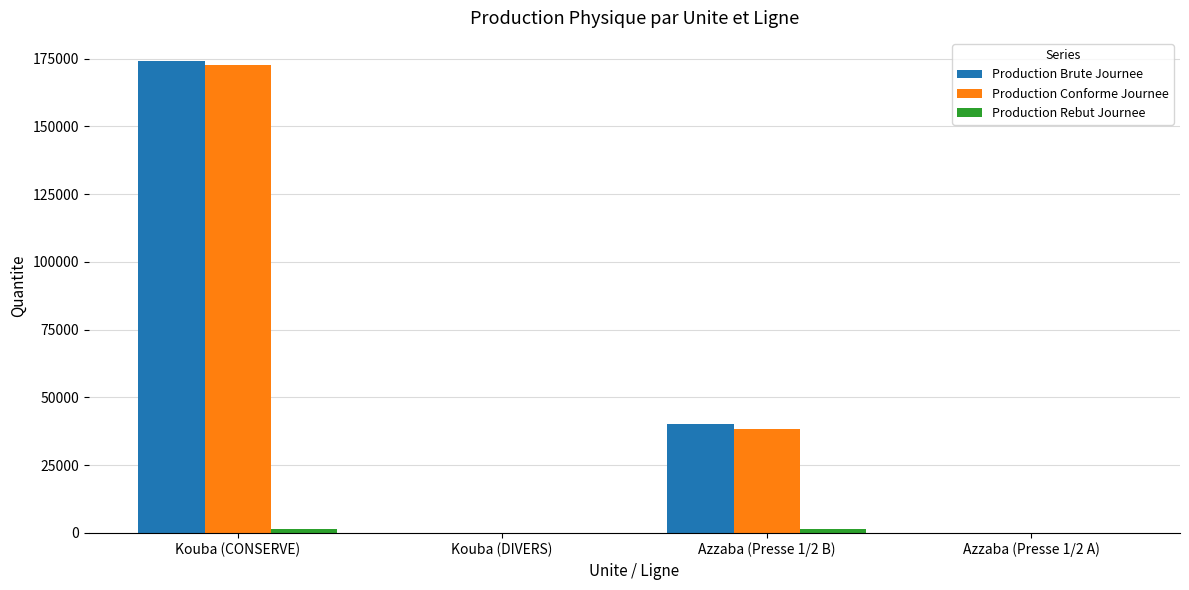

At which label is Production Brute Journee closest to 86971?

Azzaba (Presse 1/2 B)